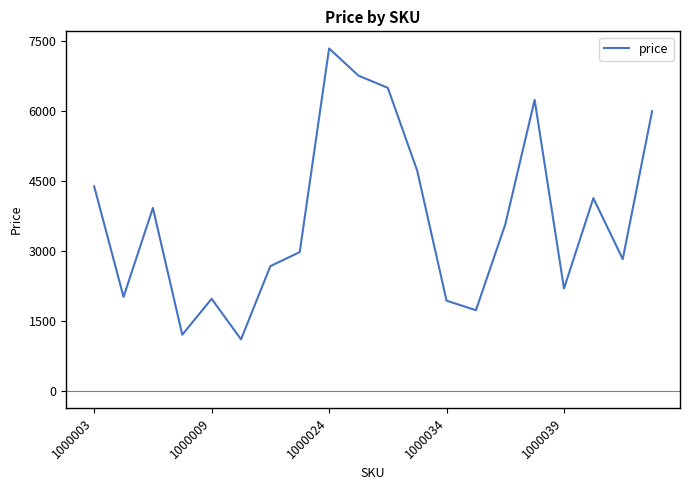

How many interior local peaks (higher than both neighbors) does the data have?

5